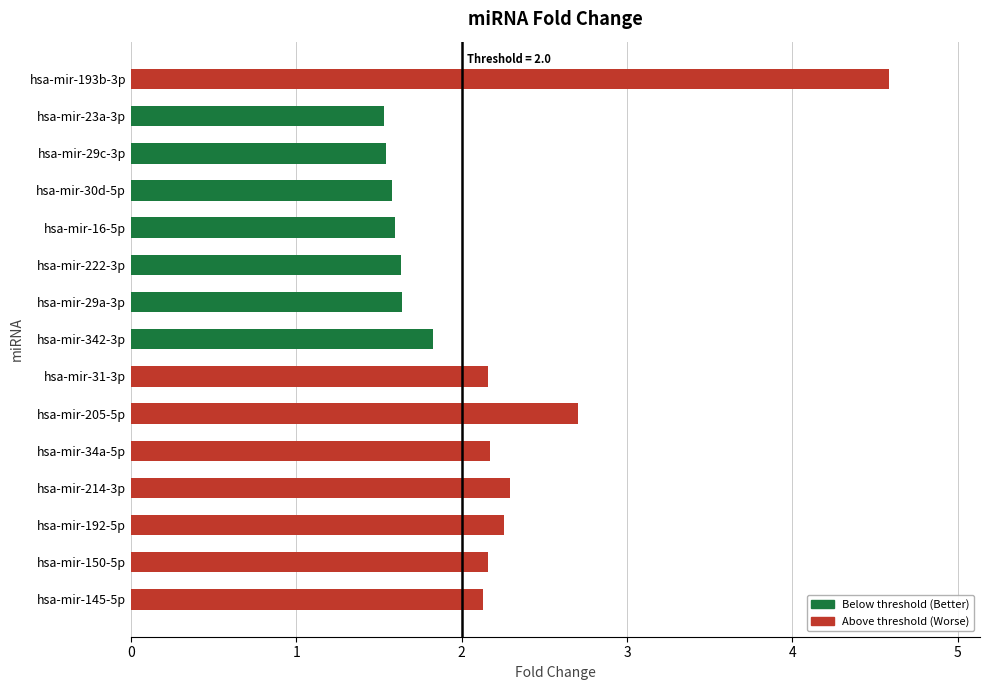

Does the chart contain any negative values?

No